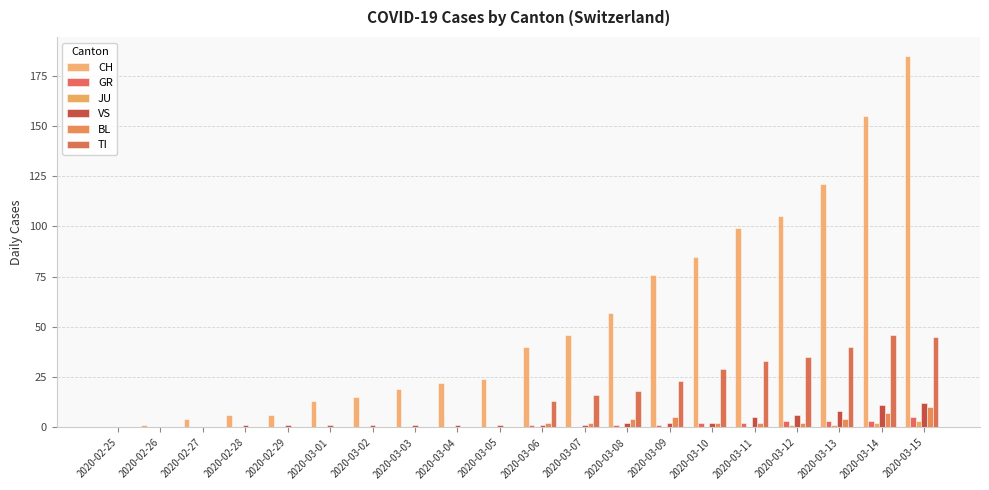

What is the spread (max minus min) of values at 2020-02-26?

1